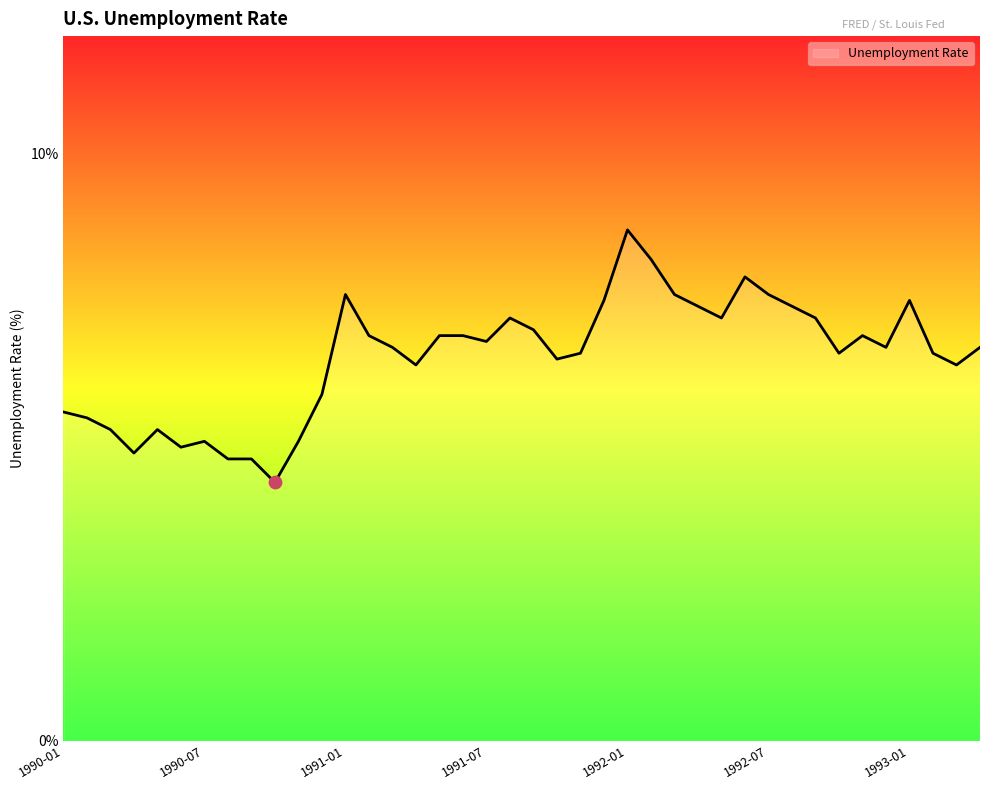

What is the difference between the maximum and minimum values?

4.3